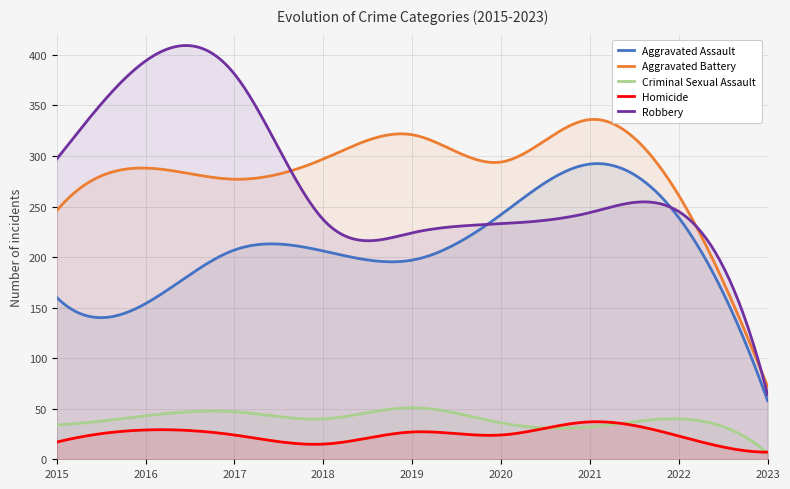

True or false: Criminal Sexual Assault has more than 0 interior local peaks.

True